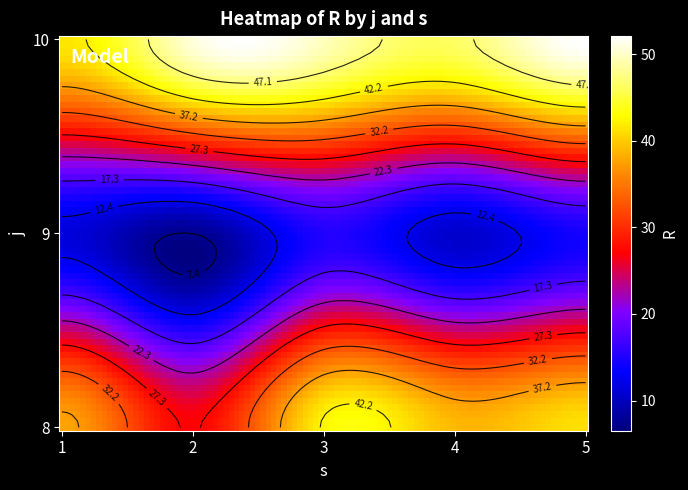

The 10 series shows 82.1 at 1. True or false?

False